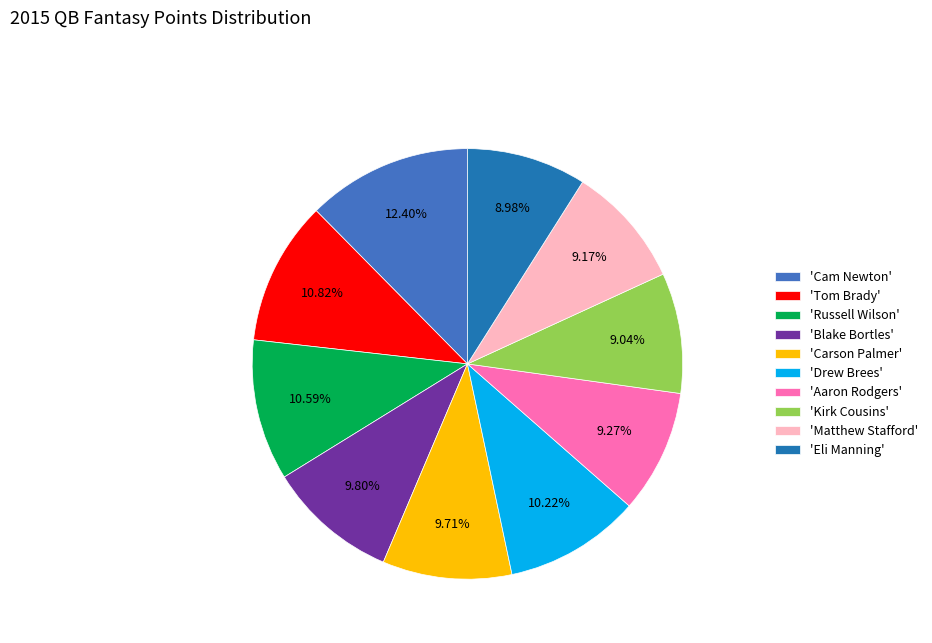

How many segments does this pie chart have?

10